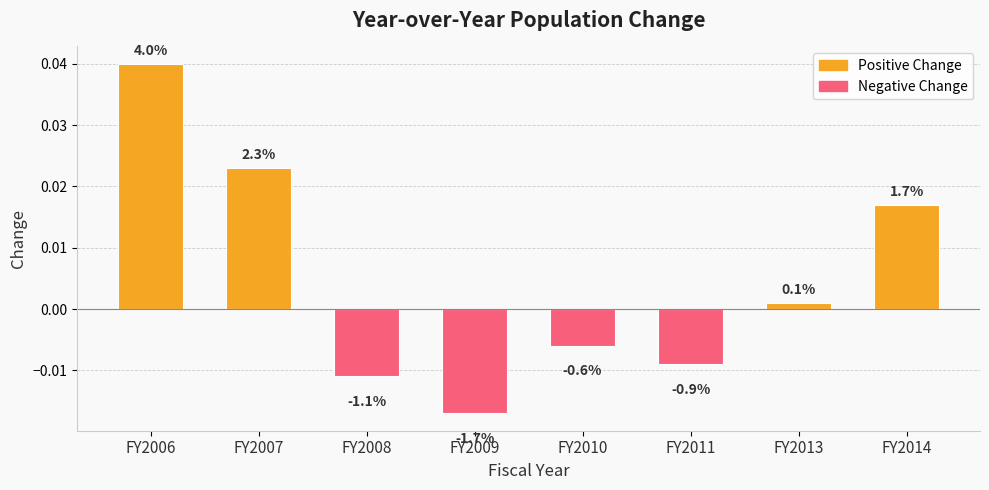

Rank the categories by value from lowest to highest.

FY2009, FY2008, FY2011, FY2010, FY2013, FY2014, FY2007, FY2006